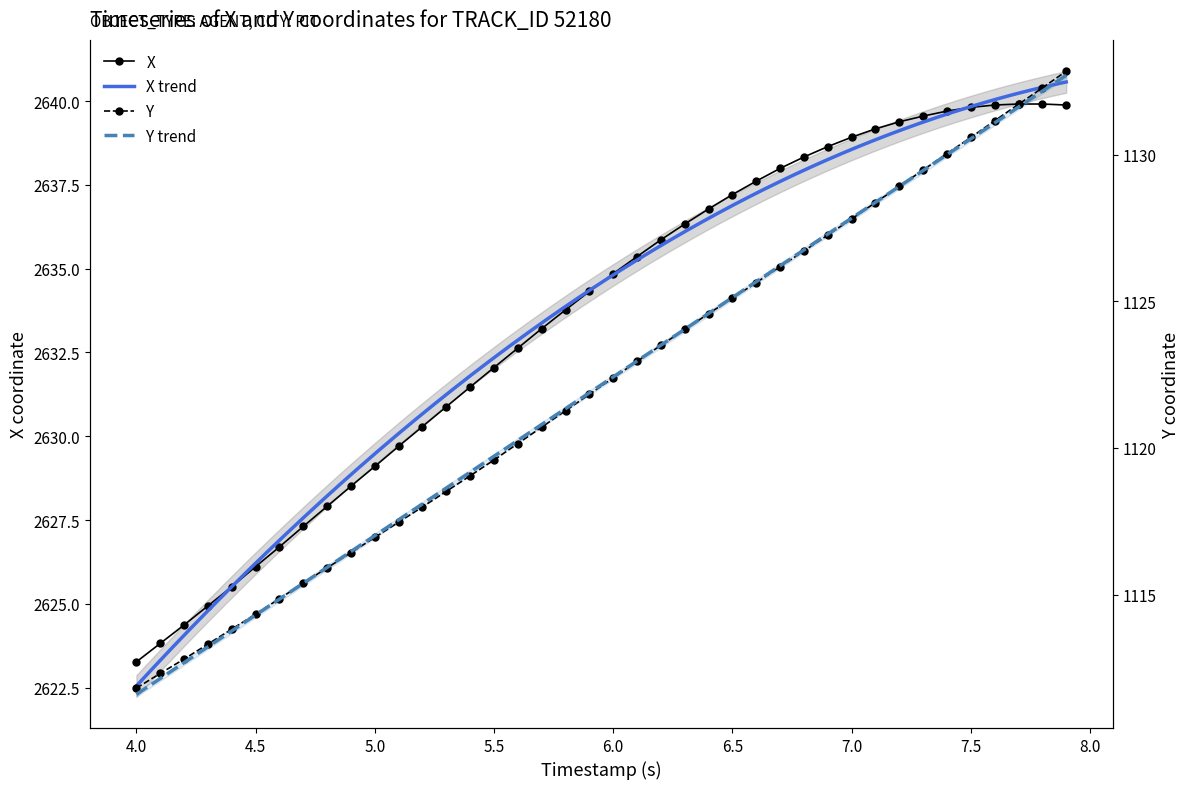

At how many categories does at least one series exceed 2597?

40